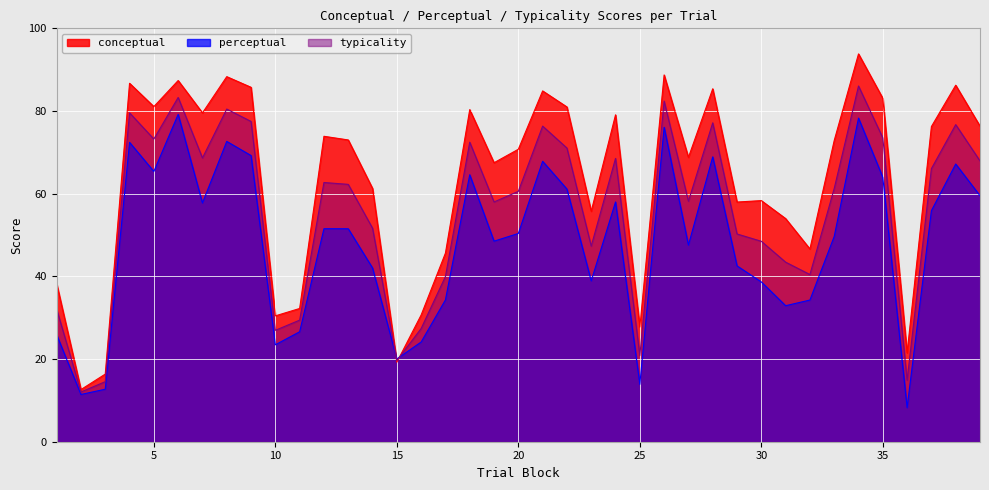

Which series has the largest total across all categories?

conceptual